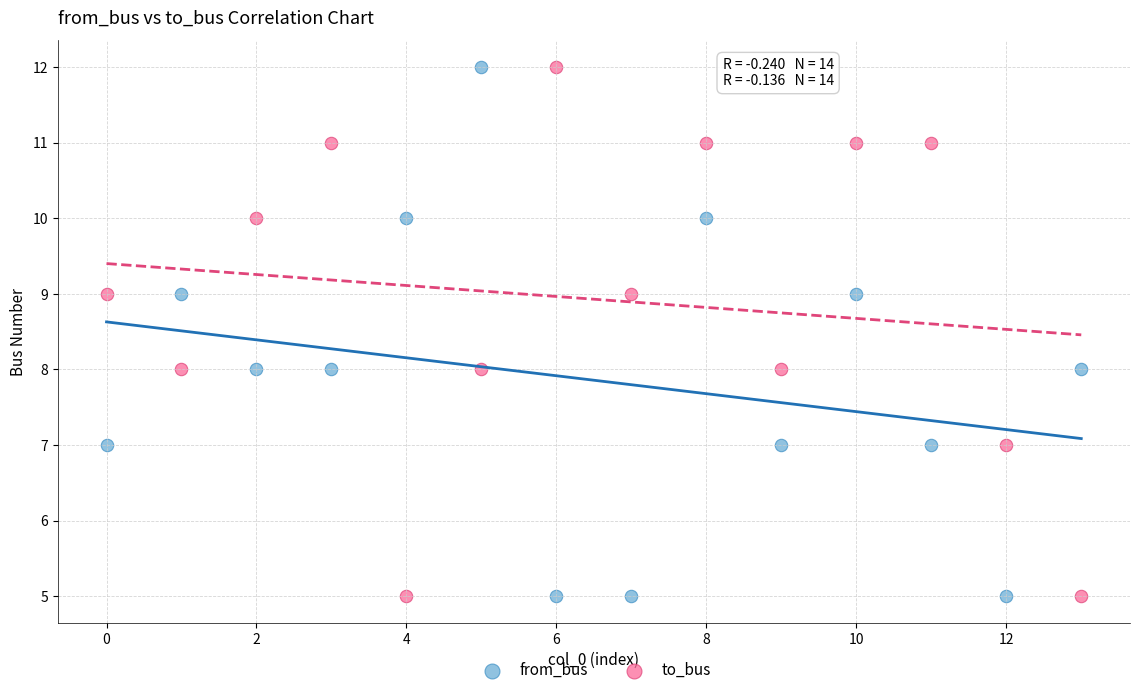

Across all data points, what is the range of Y values (max minus min)?

7